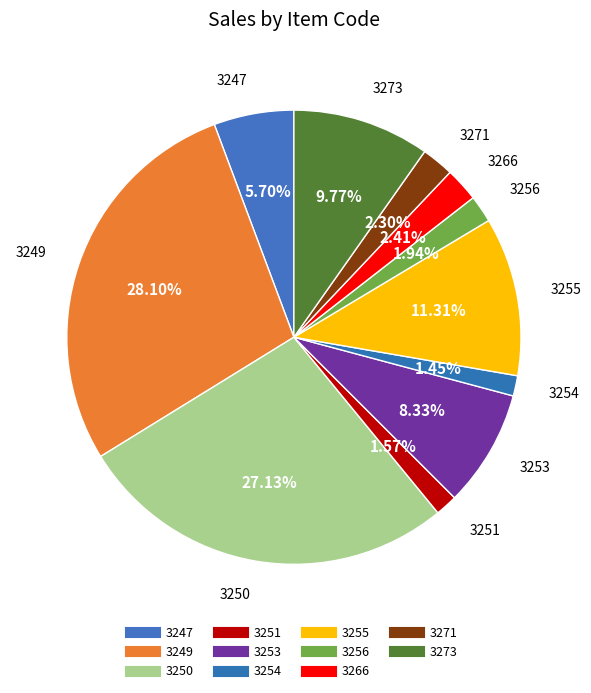

Does 3254 account for over 50% of the chart?

No